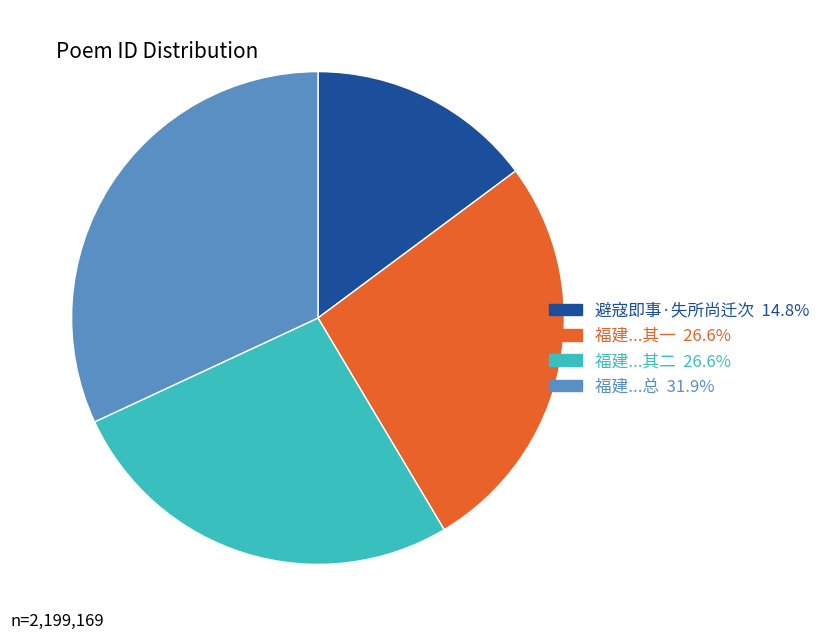

Count the number of slices in the pie.

4